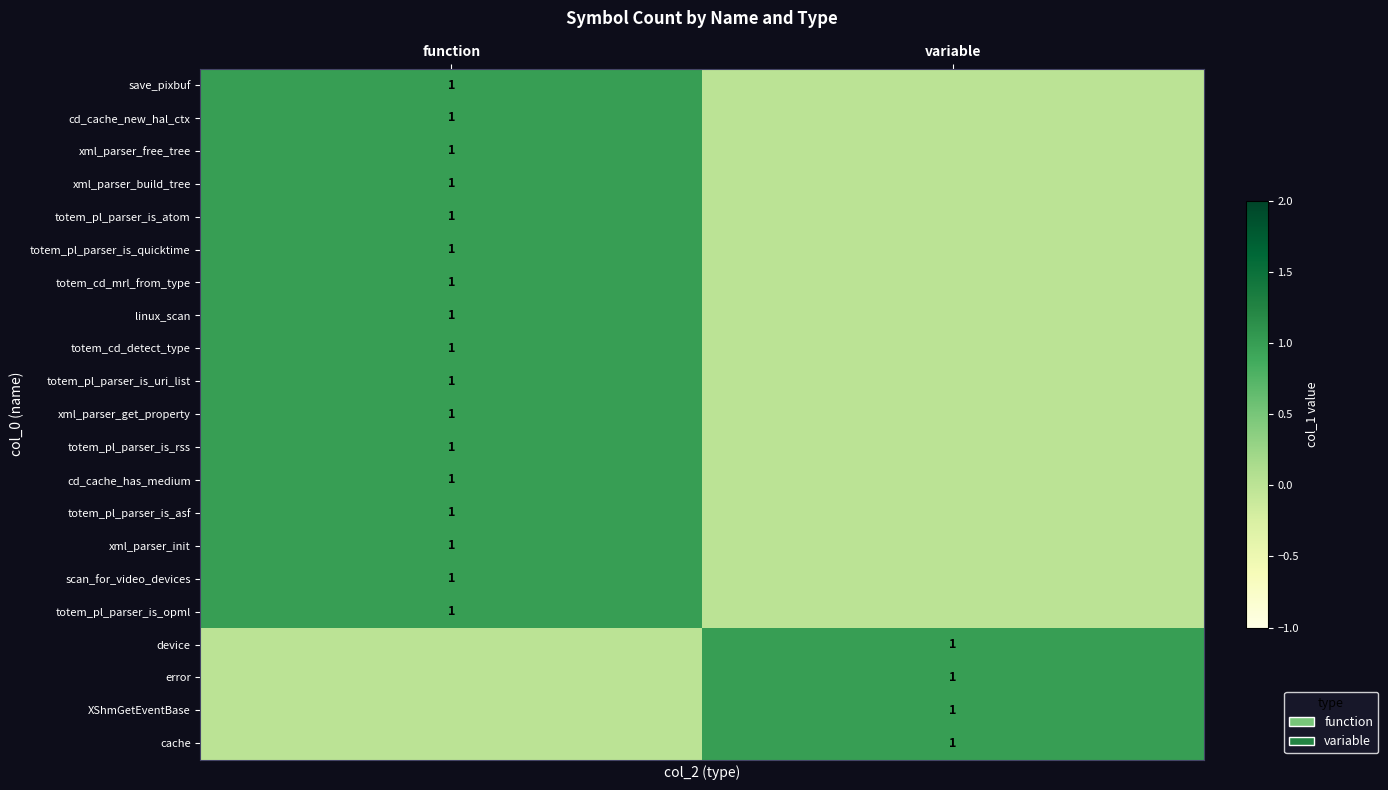

Is it true that totem_pl_parser_is_asf equals 1 at function?

True